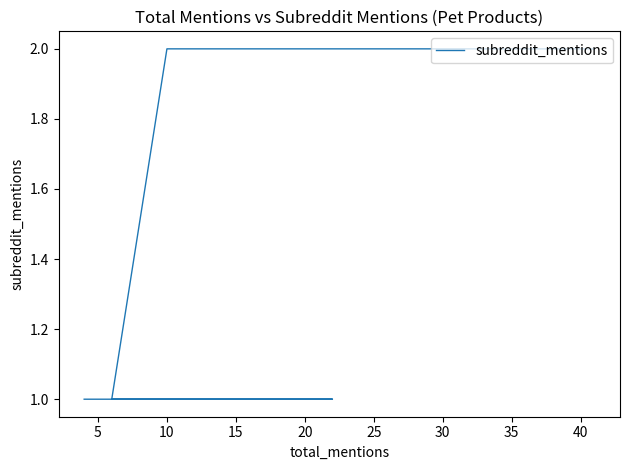

What is the ratio of the value at 25 to the value at 20?

1.0